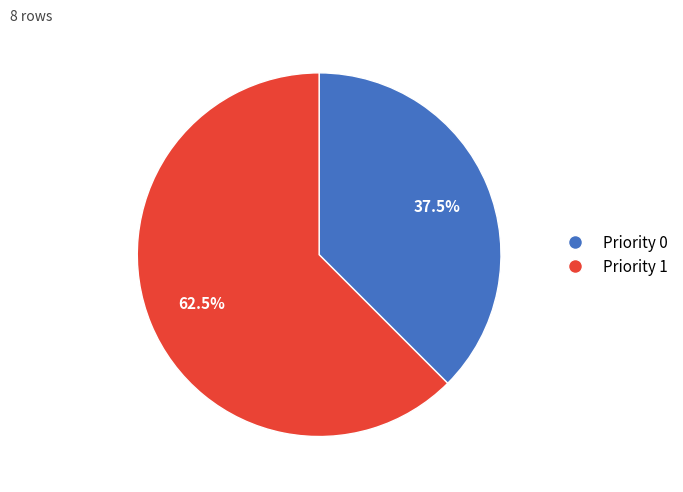

How much of the chart is everything except Priority 1?

37.5%